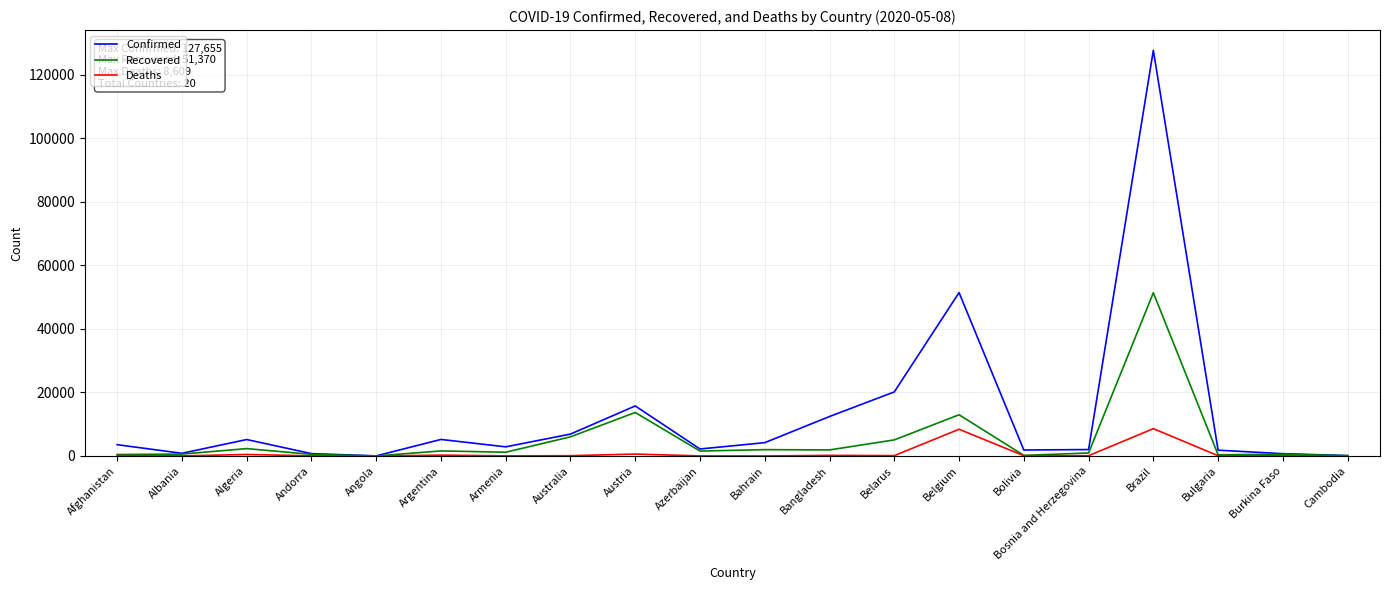

Which series changed the most between Azerbaijan and Belarus?

Confirmed